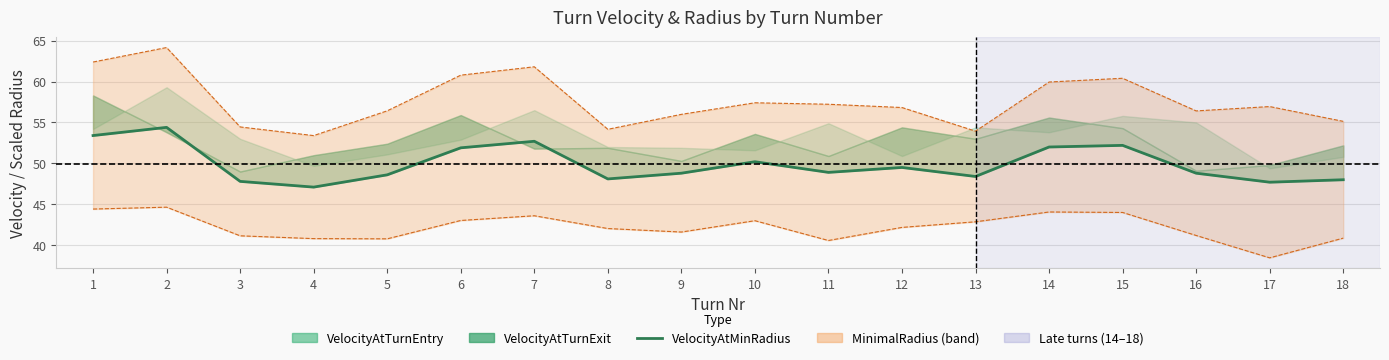

Between 18 and 15, which is larger?

15